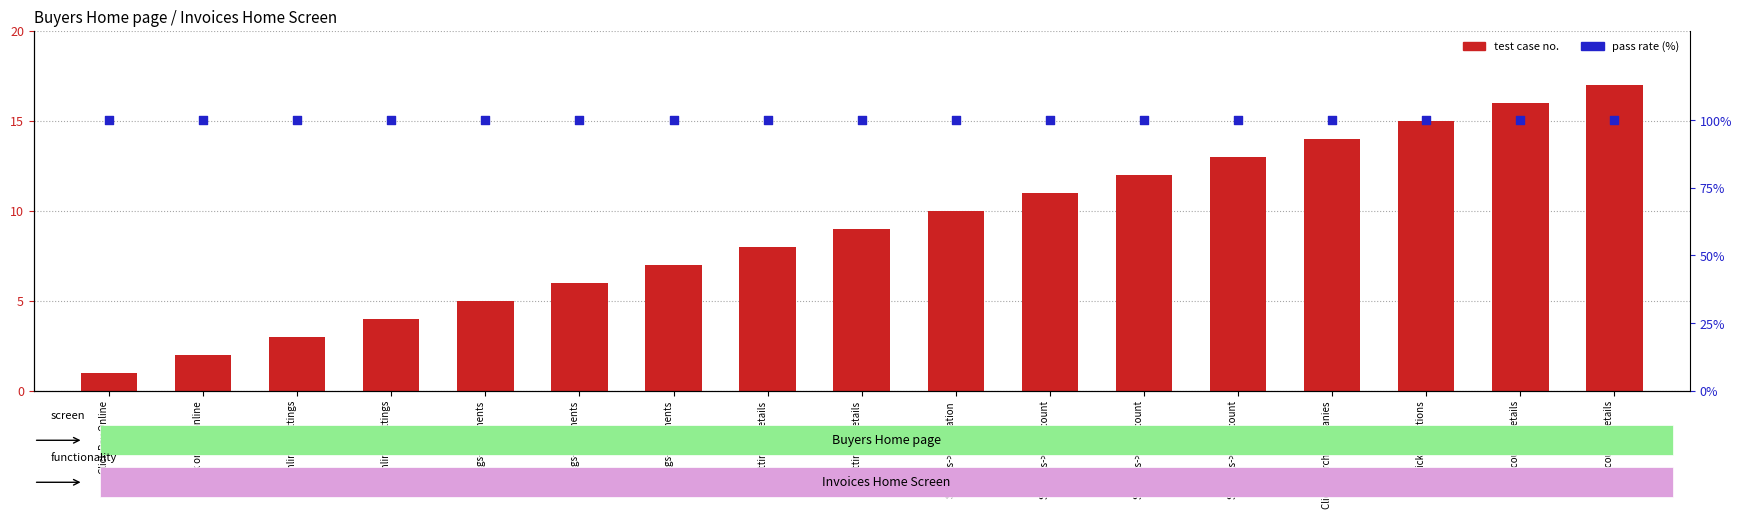

Is the value of test case no. at Settings->Payments greater than the value of pass rate (%) at Settings->Payments?

No